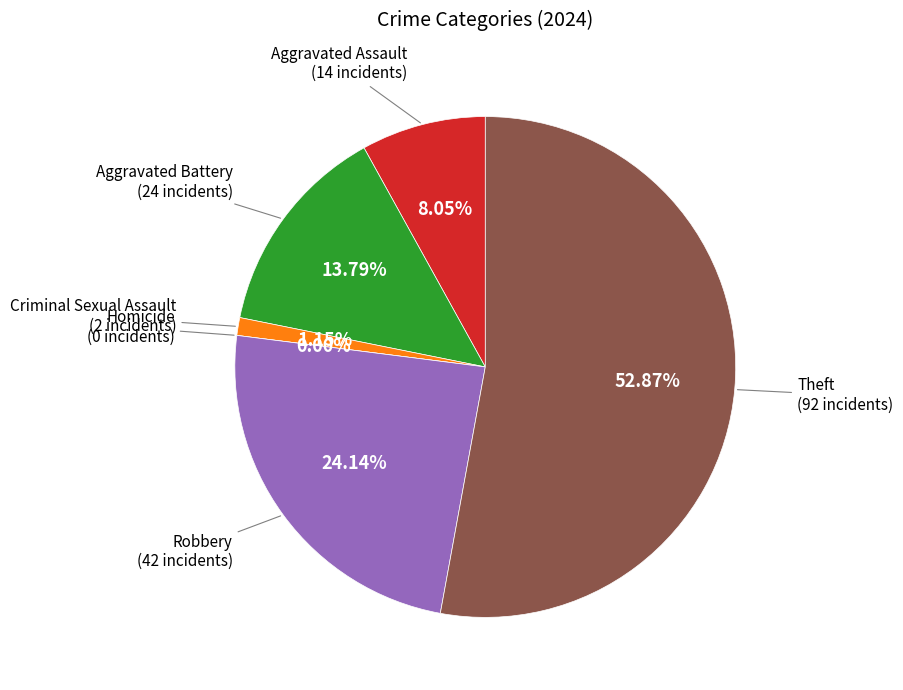

How many segments does this pie chart have?

6